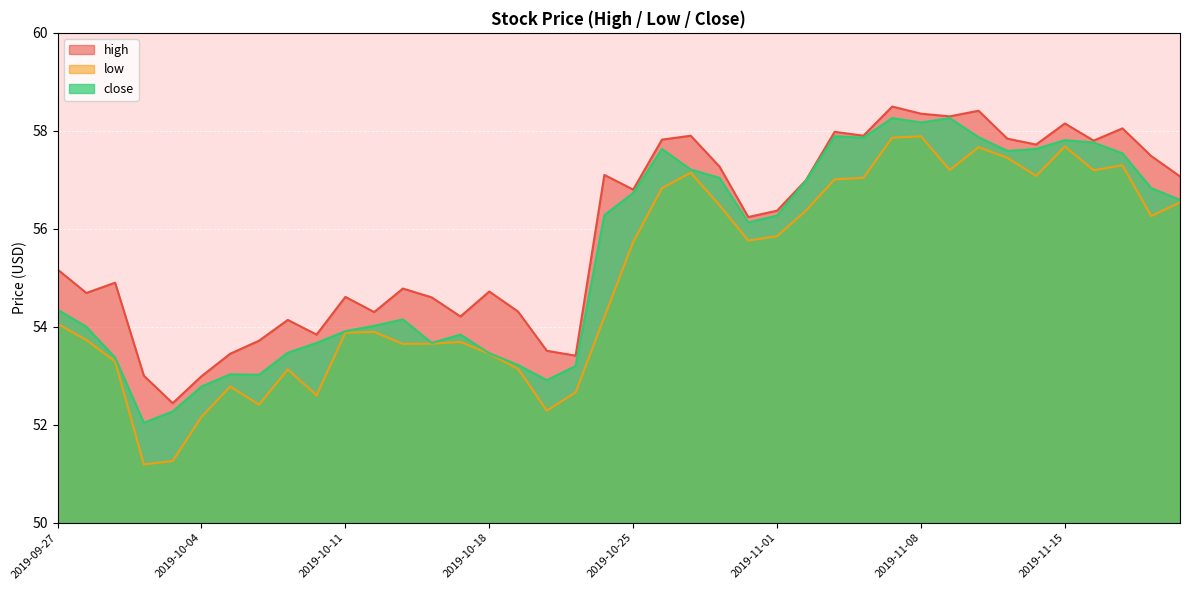

Is it true that high equals 57.8 at 2019-11-13?

True